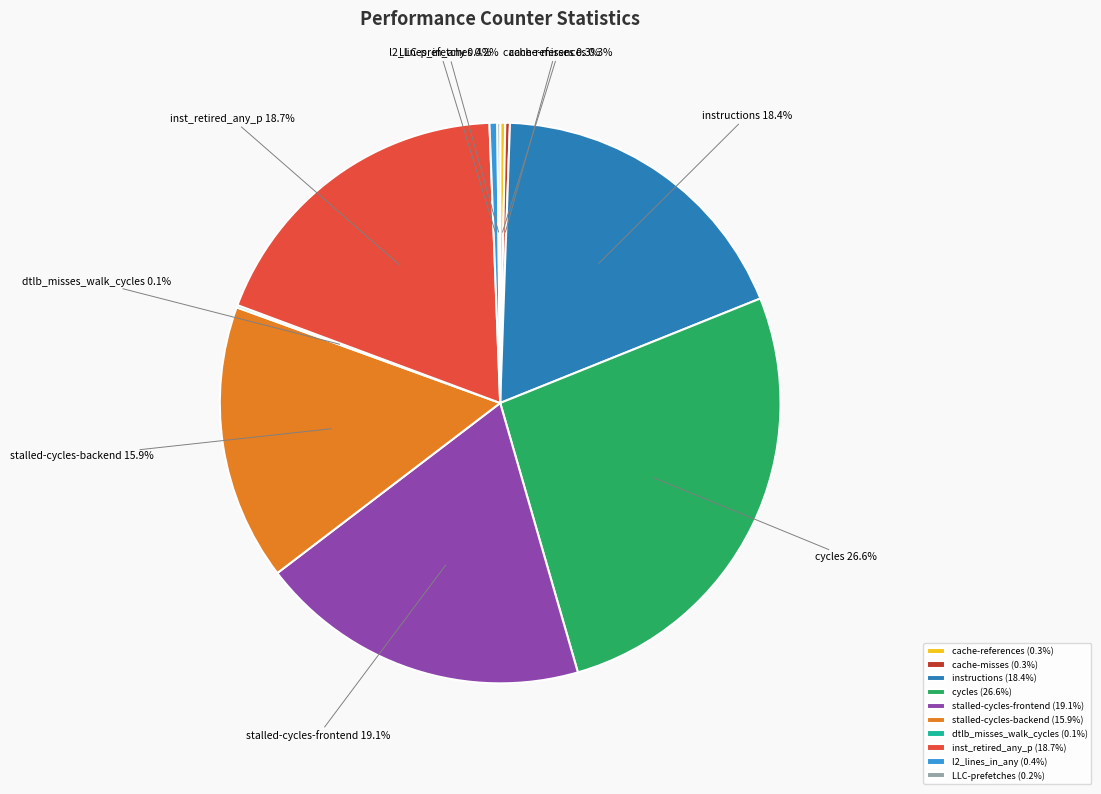

To the nearest percent, what portion does instructions represent?

18%